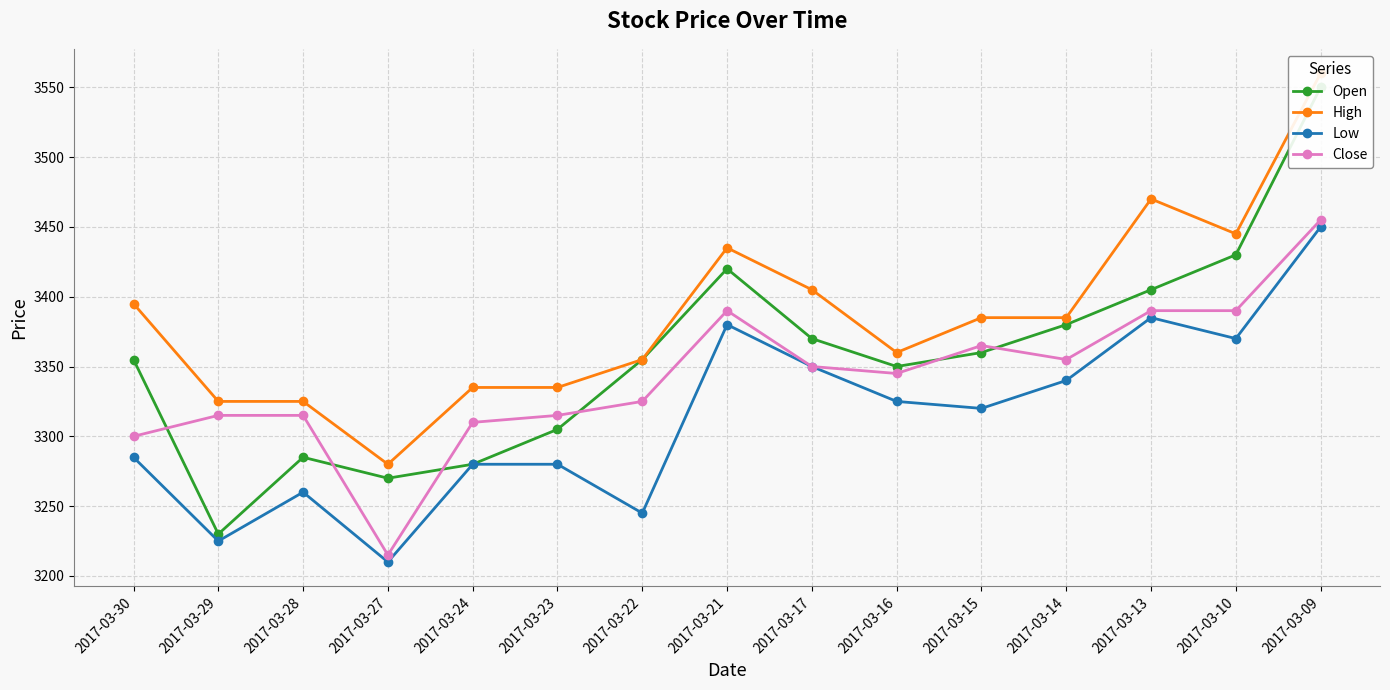

True or false: Open and Low intersect in this chart.

False